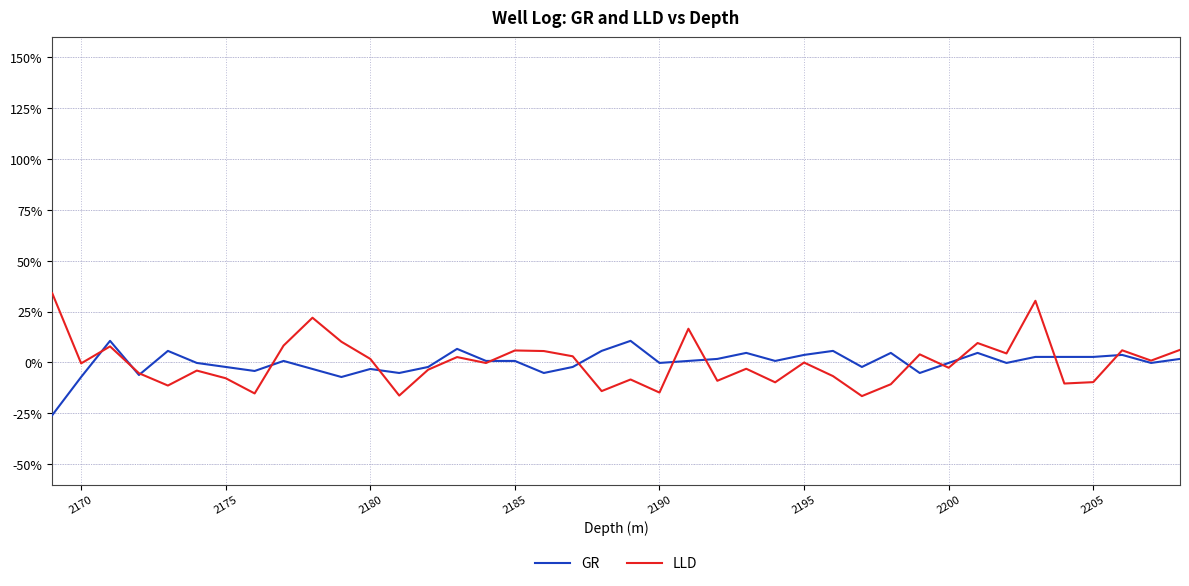

What is the smallest value displayed?

-25.9